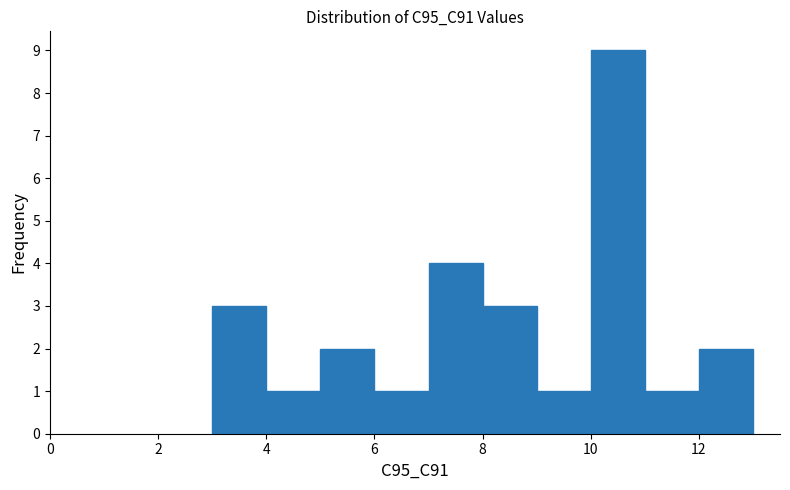

Reading left to right, list every bar in this chart as the range it spans on the x-axis followed by its height. The values are not printed on the chart, so give them approximately, as read against the axis.

3 to 4: 3
4 to 5: 1
5 to 6: 2
6 to 7: 1
7 to 8: 4
8 to 9: 3
9 to 10: 1
10 to 11: 9
11 to 12: 1
12 to 13: 2